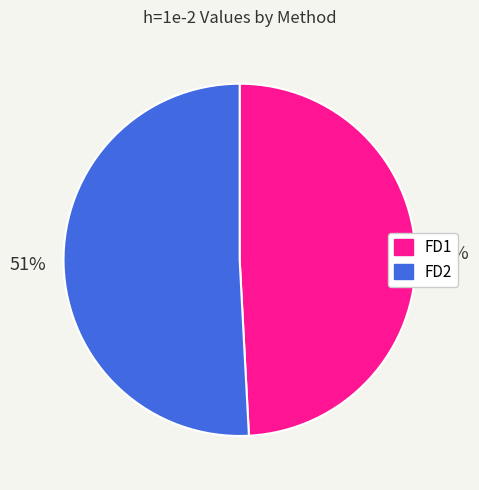

True or false: FD2 accounts for 51% of the total.

True